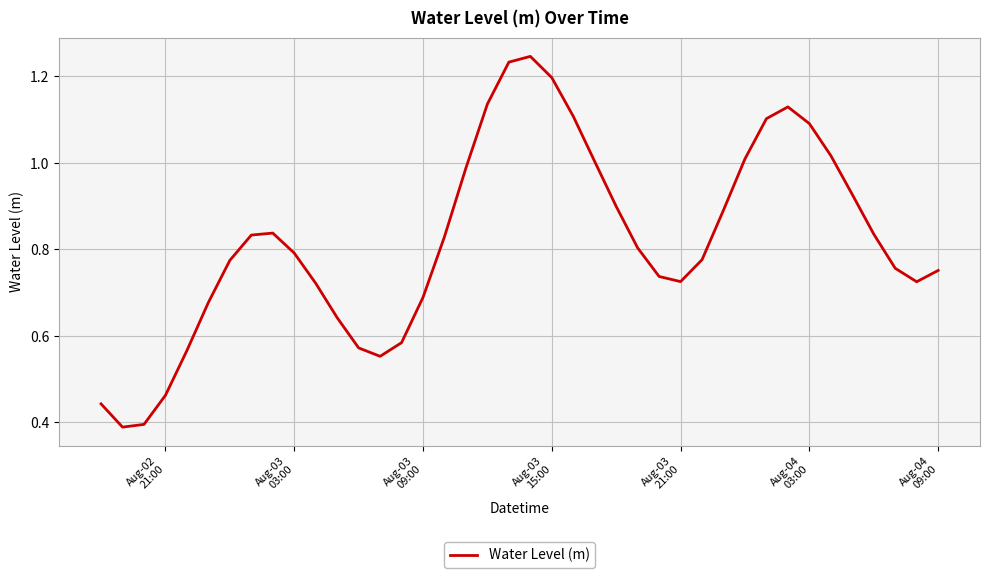

How many lines are shown in the chart?

1